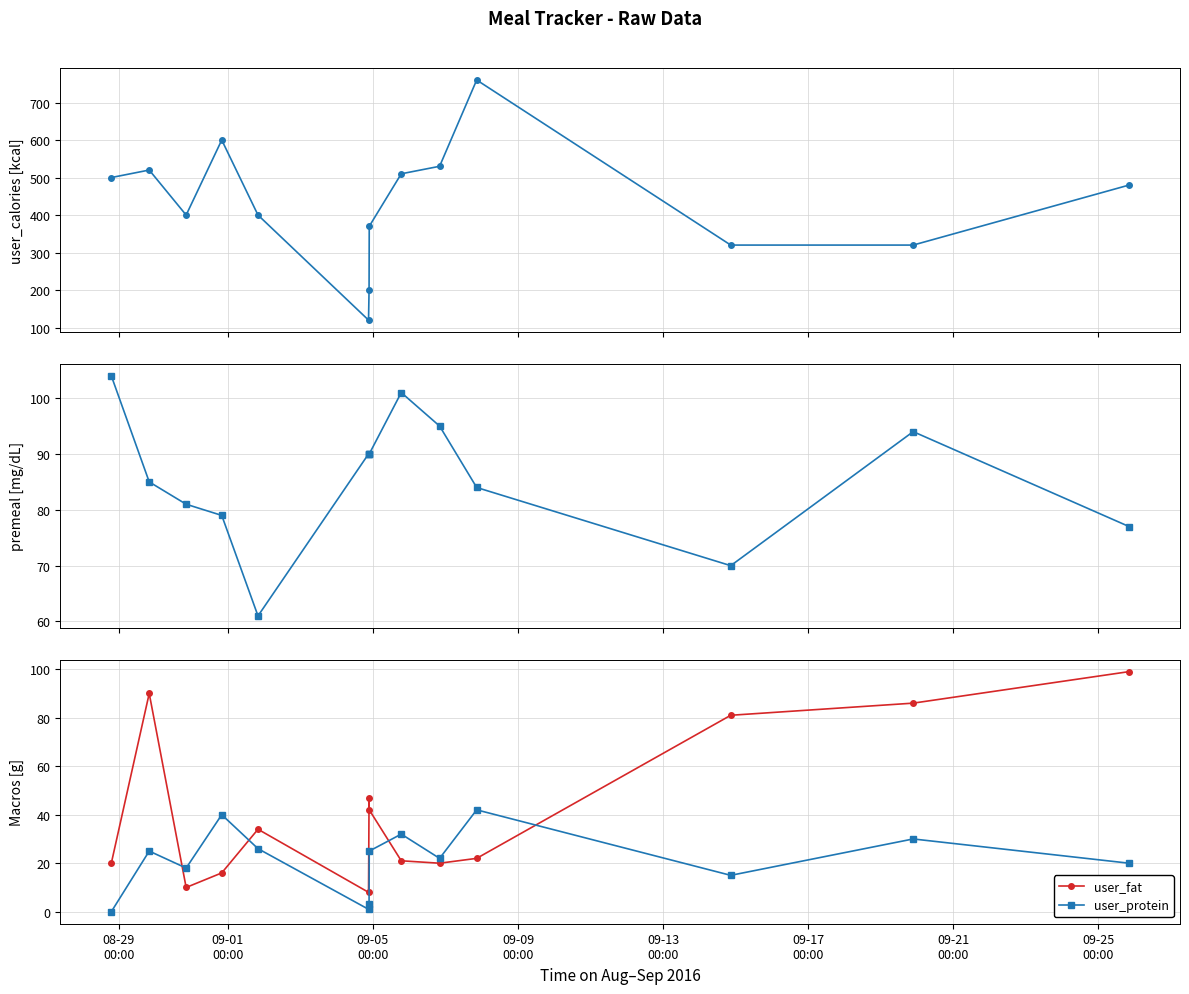

In user_fat, how many points are higher than both neighbors (excluding endpoints)?

3